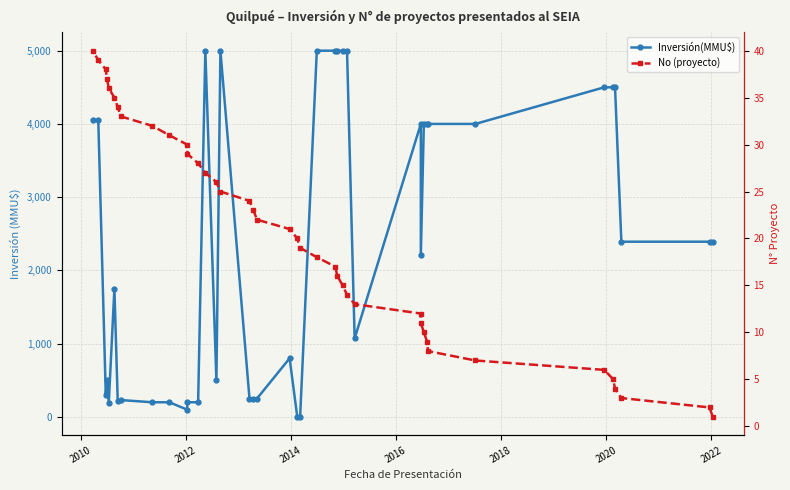

How many lines are shown in the chart?

2